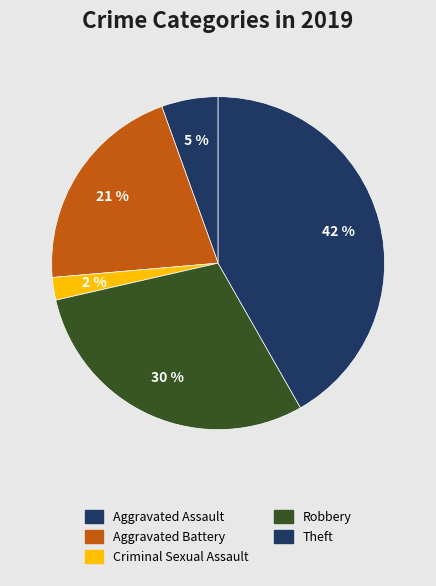

What percentage is NOT represented by Criminal Sexual Assault?

97.8%